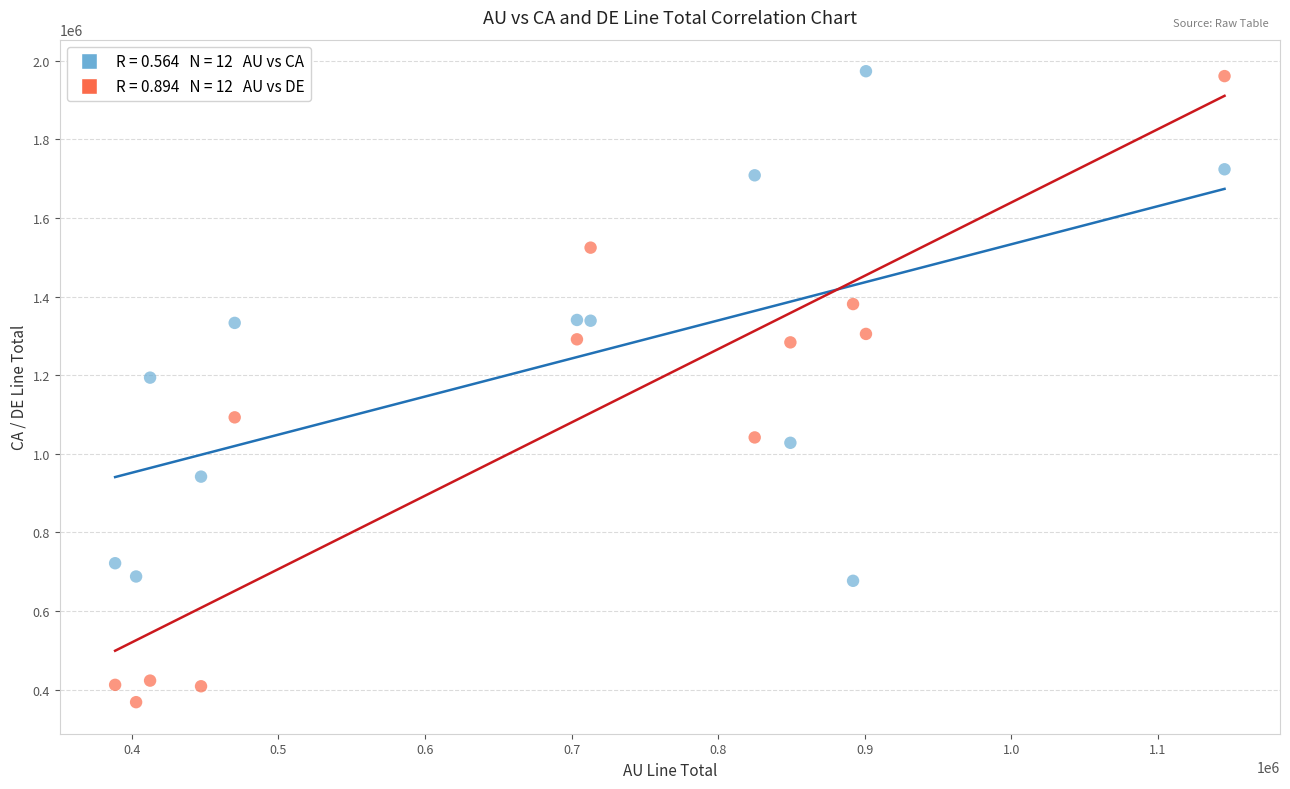

Across all series, what Y value is closest to 1170755?

1193815.3